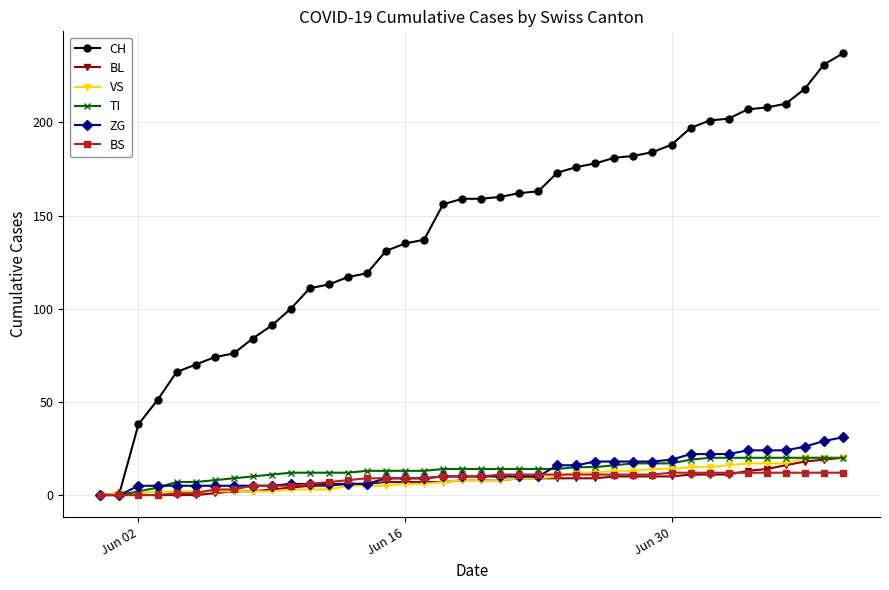

What is the greatest value displayed?

237